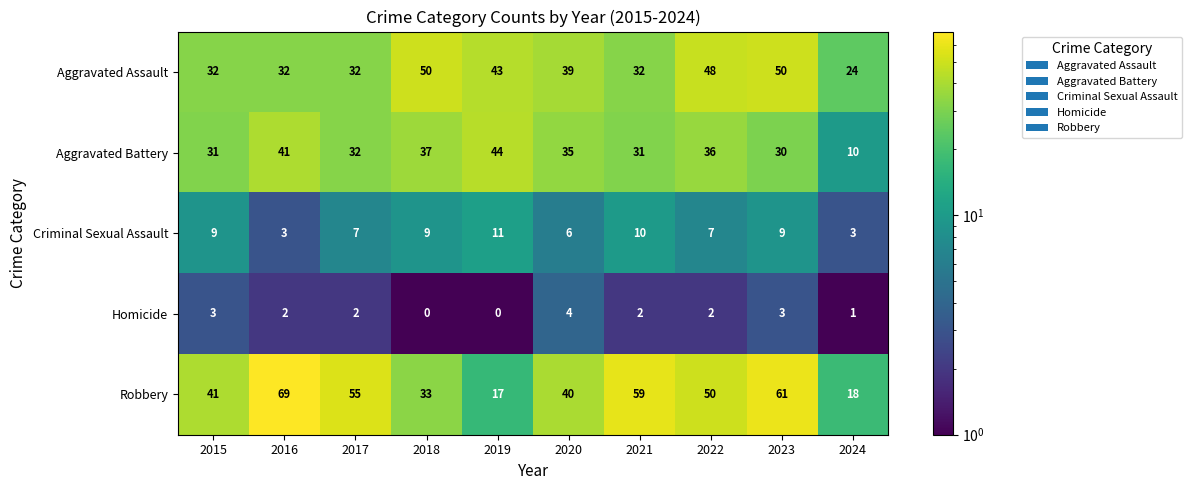

What is the difference between the Robbery values at 2018 and 2015?

8